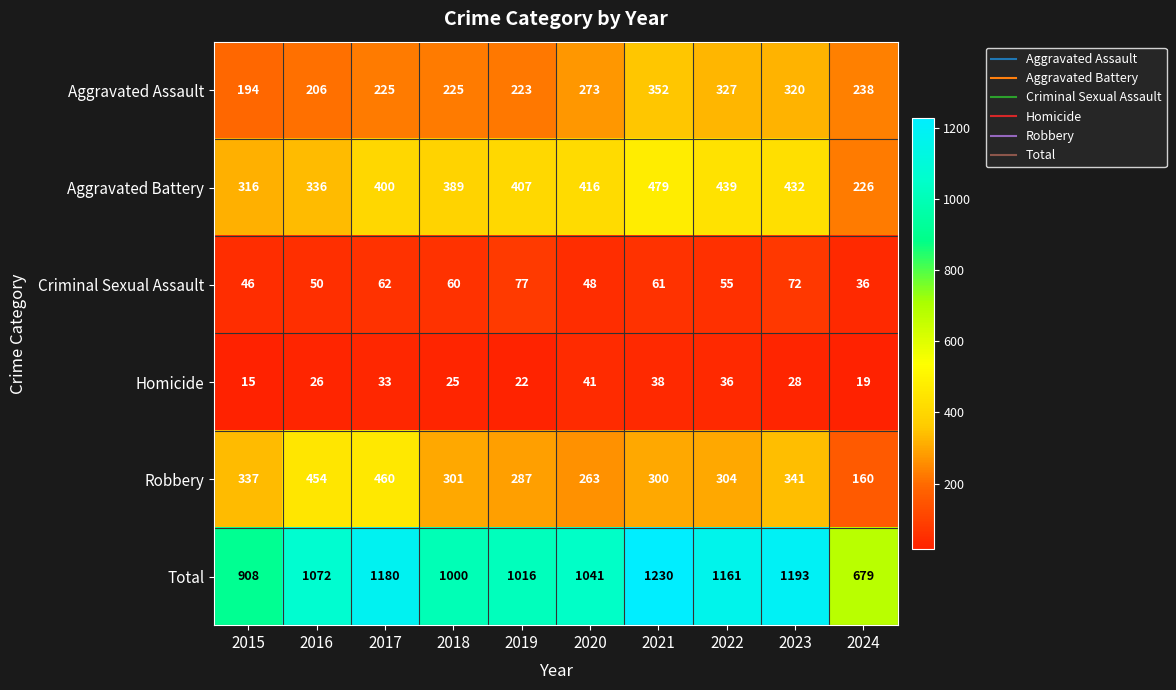

What is the difference between the highest and lowest values at 2017?

1147